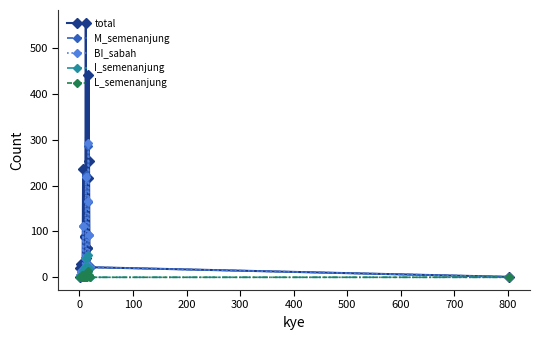

Which series has the largest total across all categories?

total